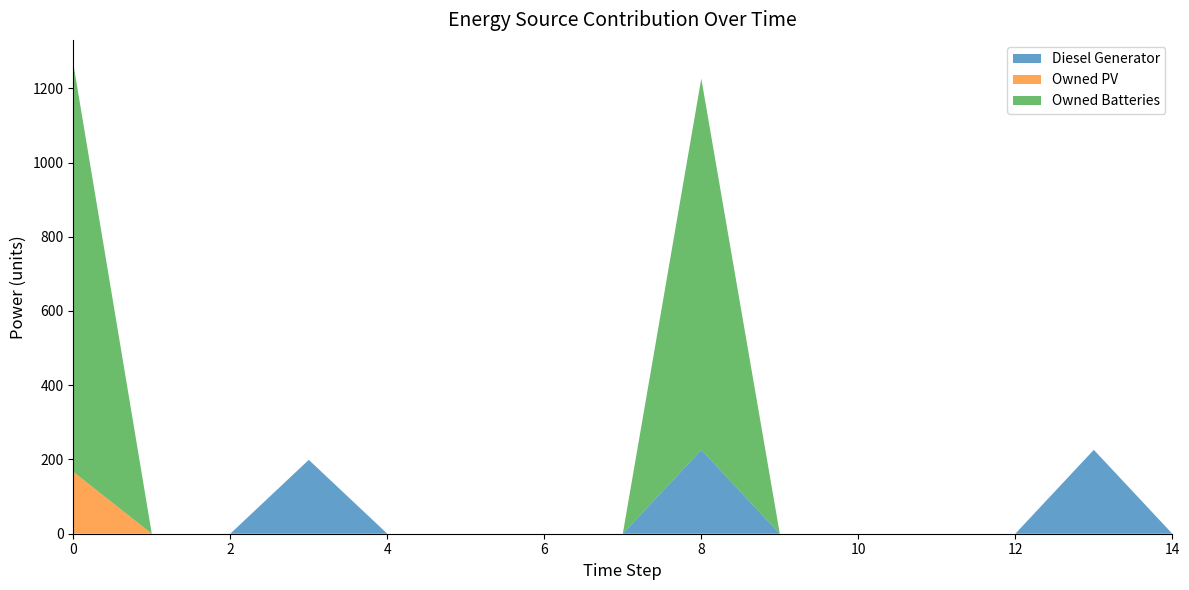

Reading left to right, list all the values displayed in this chart.

Diesel Generator: 0	0	0	199	0	0	0	0	226	0	0	0	0	226	0
Owned PV: 167	0	0	0	0	0	0	0	0	0	0	0	0	0	0
Owned Batteries: 1100	0	0	0	0	0	0	0	1000	0	0	0	0	0	0